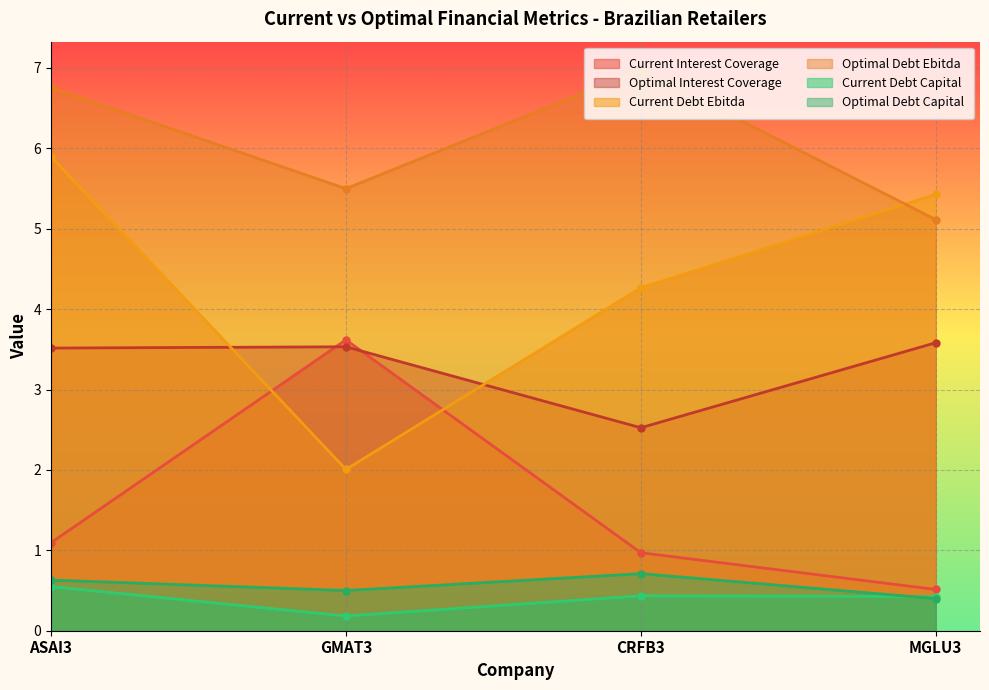

True or false: optimal_interest_coverage and optimal_debt_ebitda cross at least once.

False